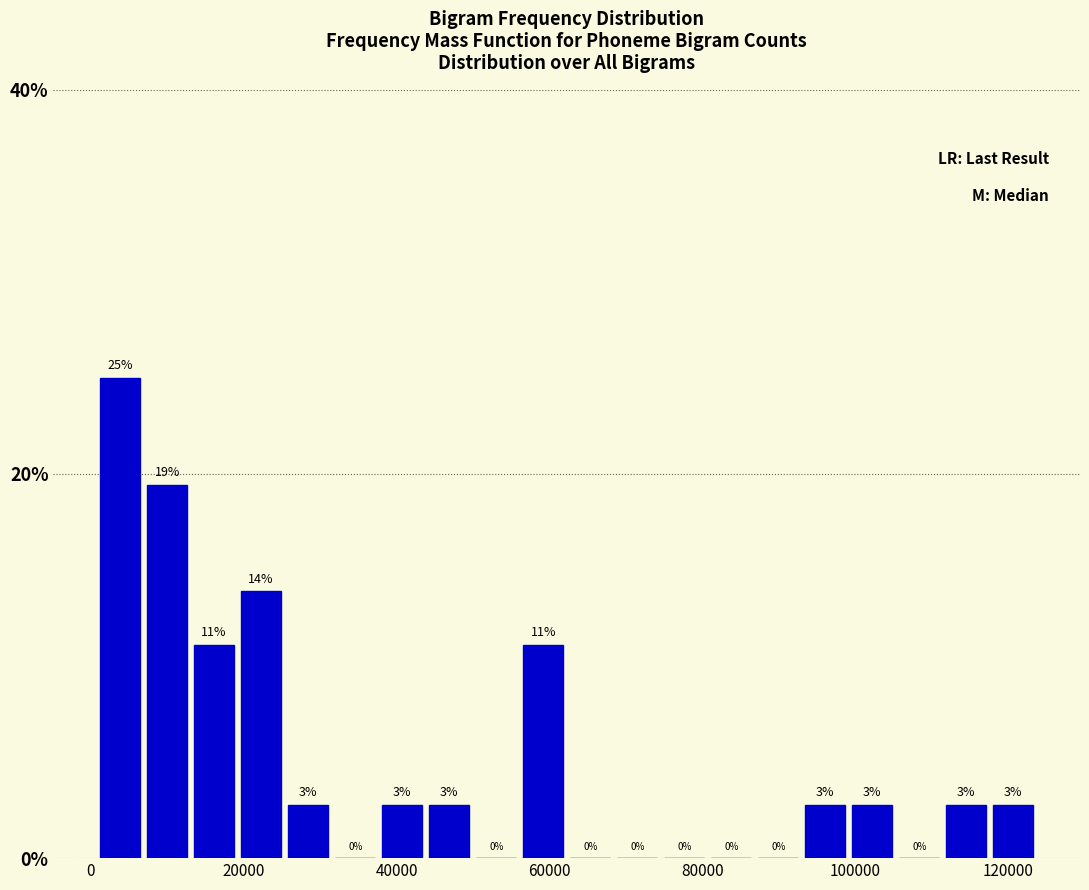

Read against the x-axis, roughly where is the centre of the tallest bar?

4000